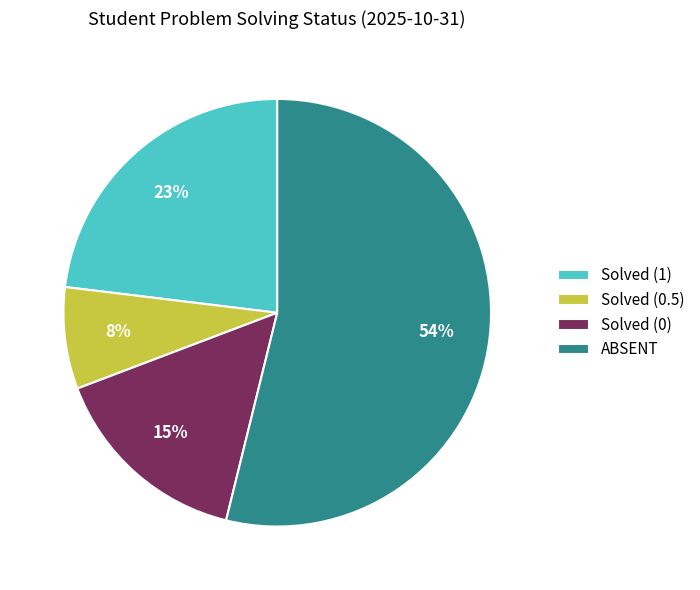

Combined, do Solved (0) and Solved (0.5) account for over 50%?

No